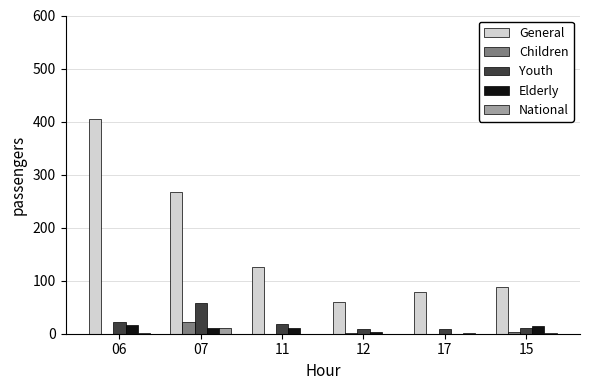

What is the maximum value shown in the chart?

405